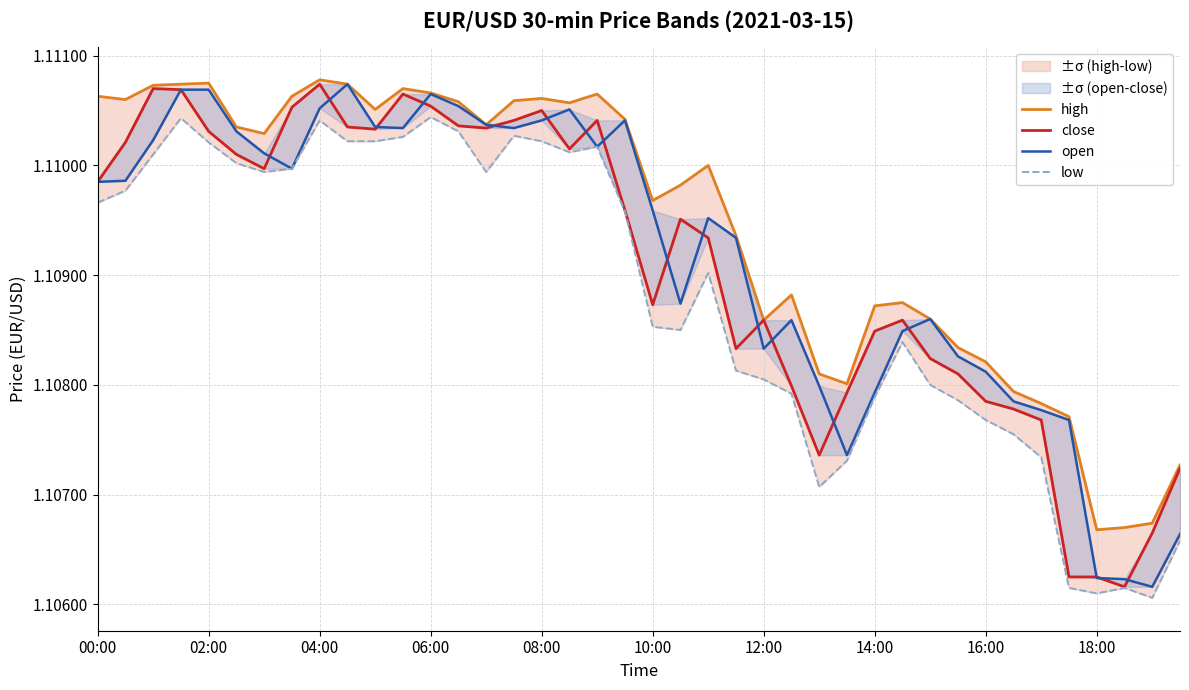

What are all the series names shown in the legend?

high, close, open, low